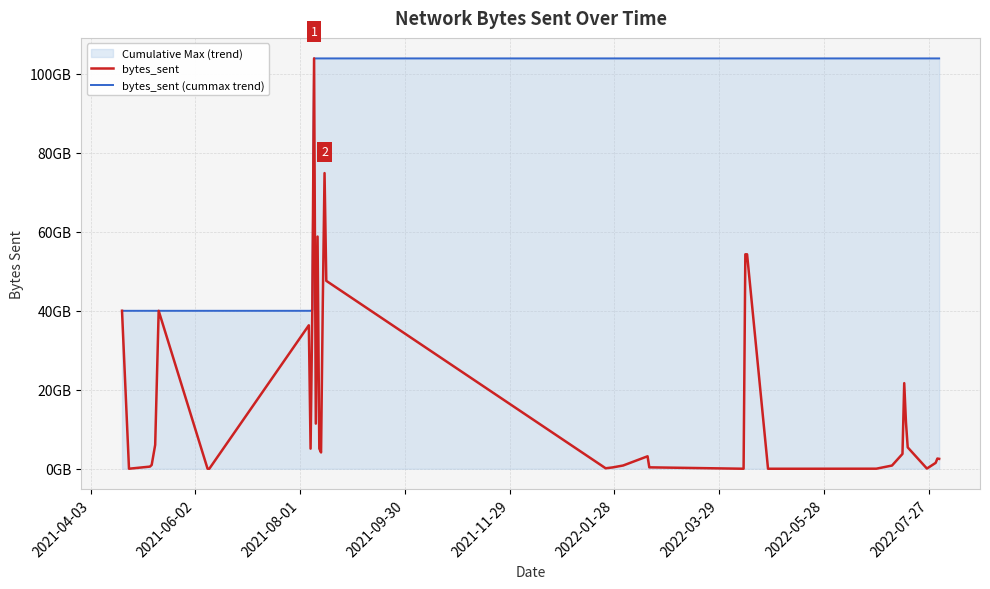

How many data points in bytes_sent (cummax trend) are less than 103935688989?

11